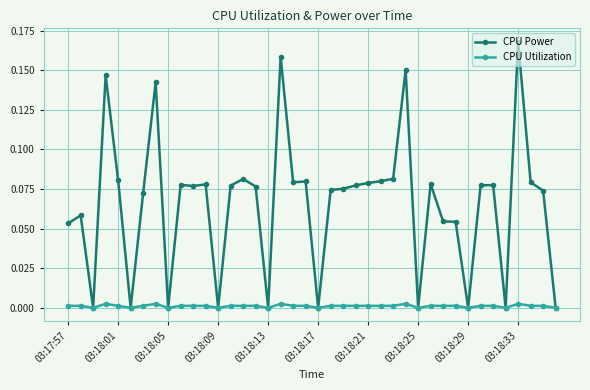

Which series has the largest total across all categories?

CPU Power